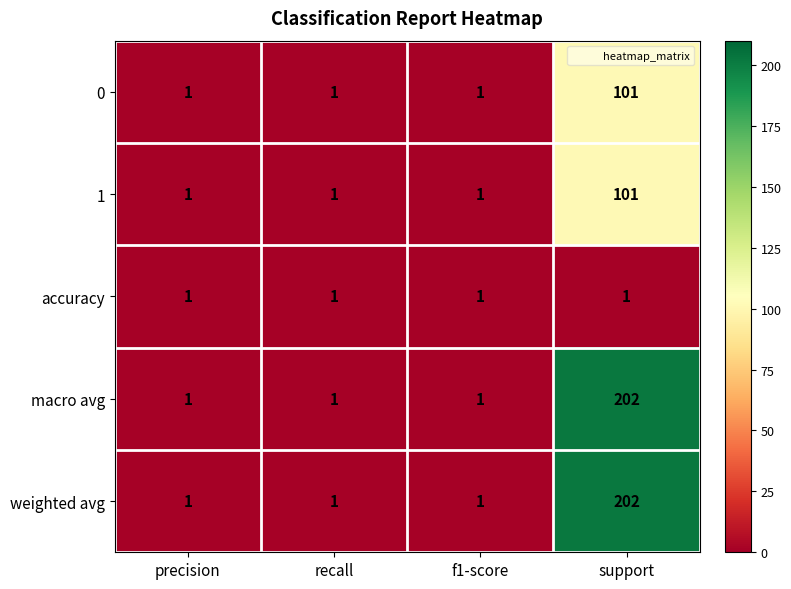

What is the difference between the maximum and minimum values in the weighted avg series?

201